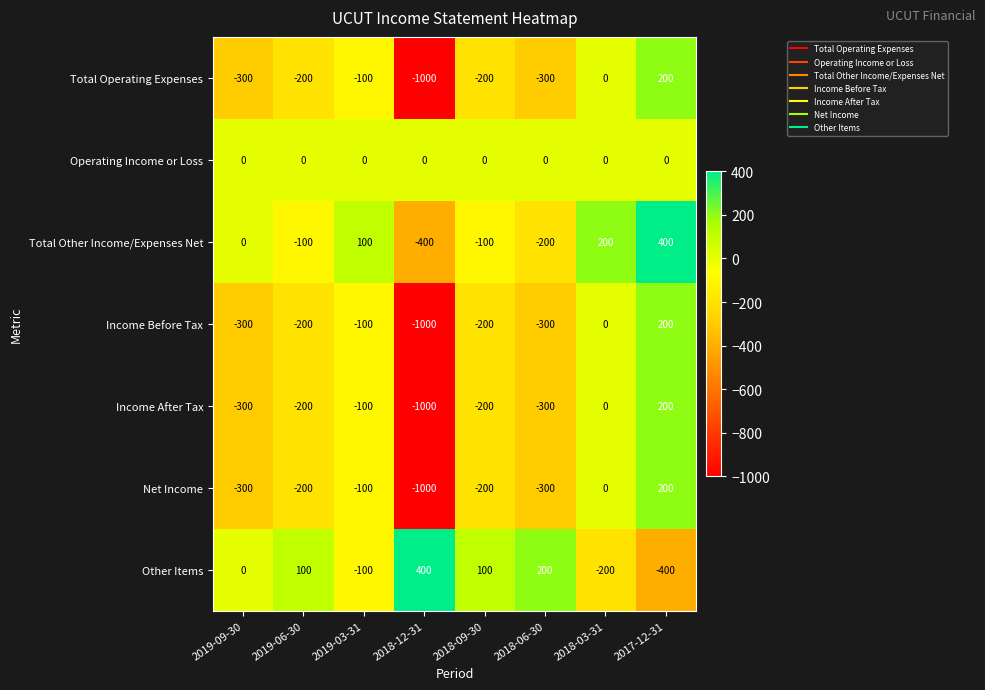

The value of Net Income at 2019-09-30 is -204. True or false?

False